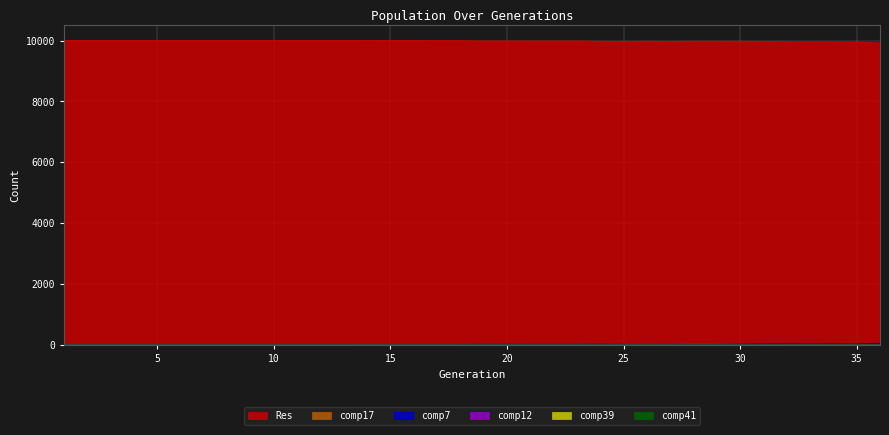

What is the lowest value of the Res series?

9922